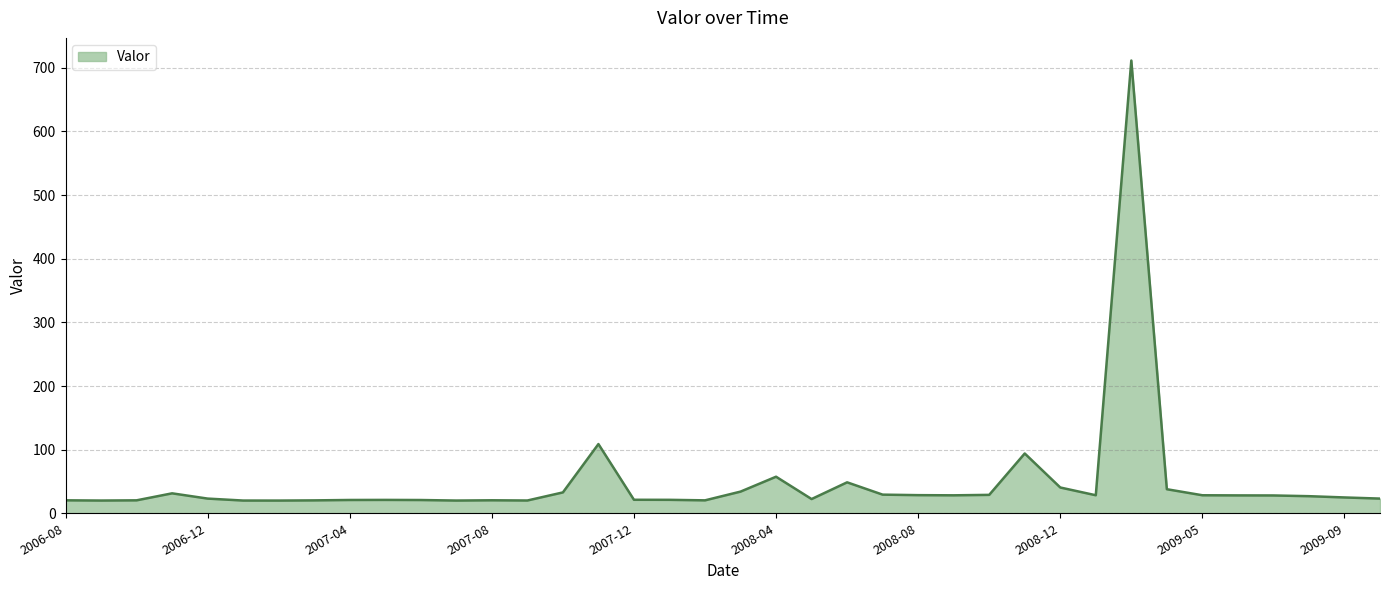

What is the maximum value shown in the chart?

711.5